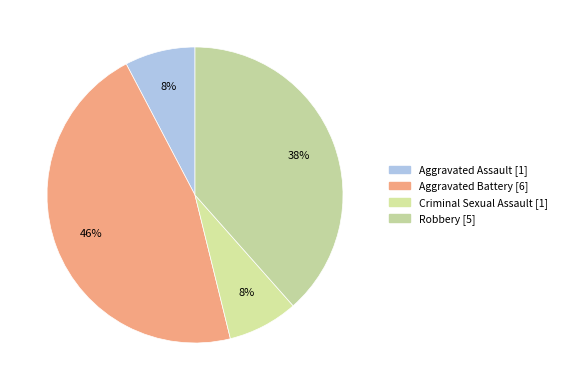

Which has a higher value, Aggravated Battery or Aggravated Assault?

Aggravated Battery